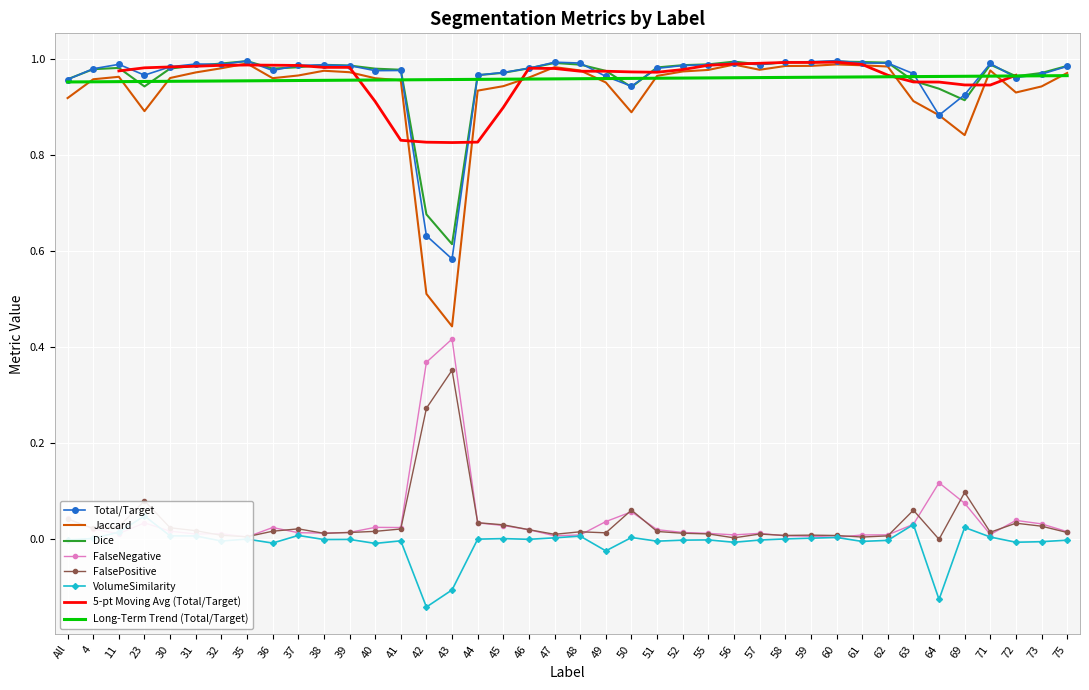

What is the greatest value displayed?

1.0